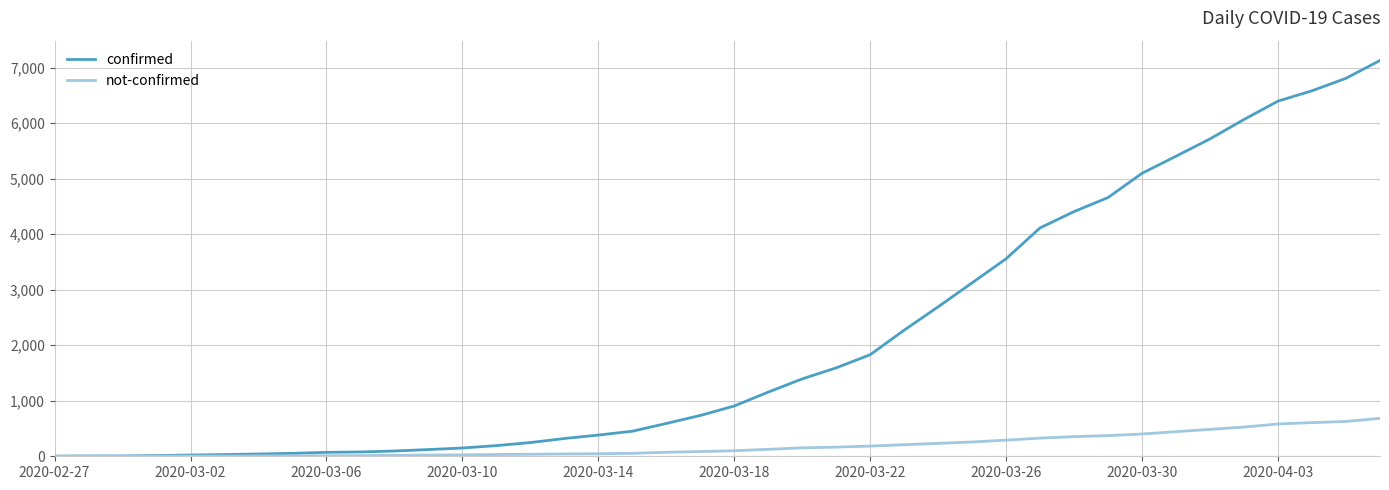

Rank the series by their maximum value, from highest to lowest.

confirmed, not-confirmed